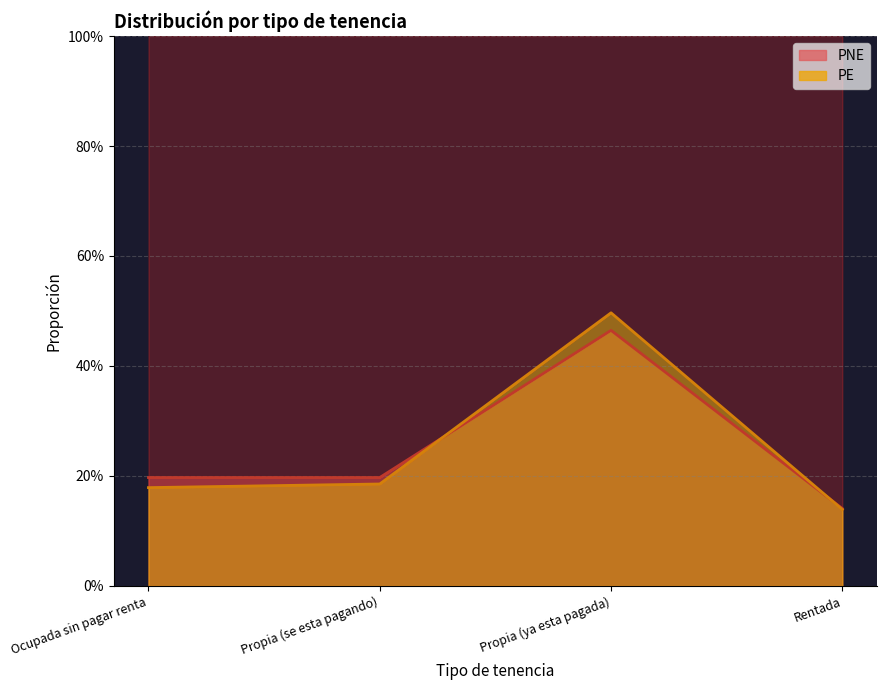

Rank the series by their maximum value, from highest to lowest.

1, 0